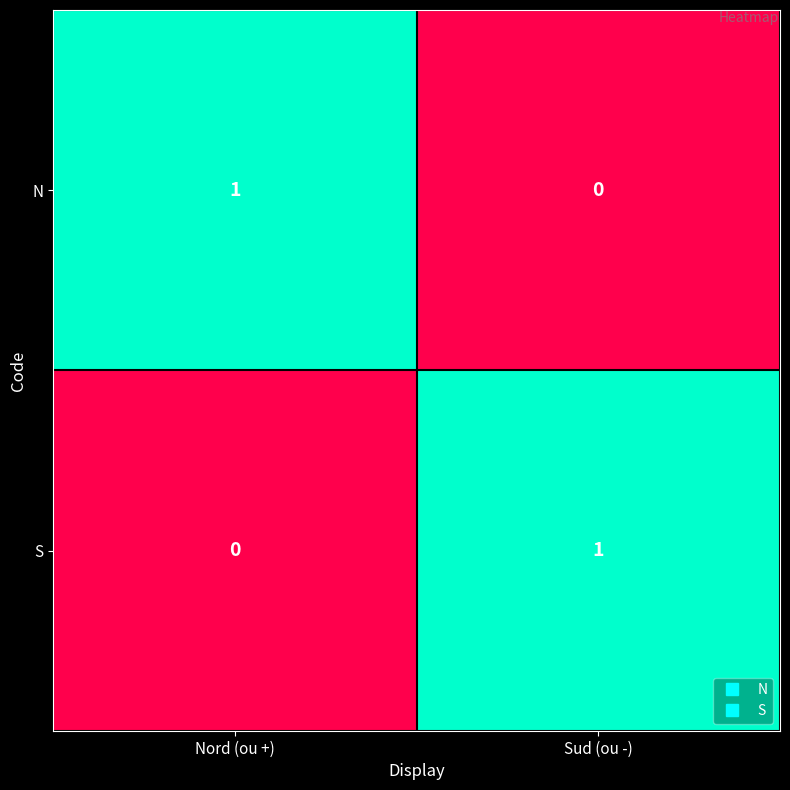

Reading left to right, extract all data points from this chart.

N: 1	0
S: 0	1